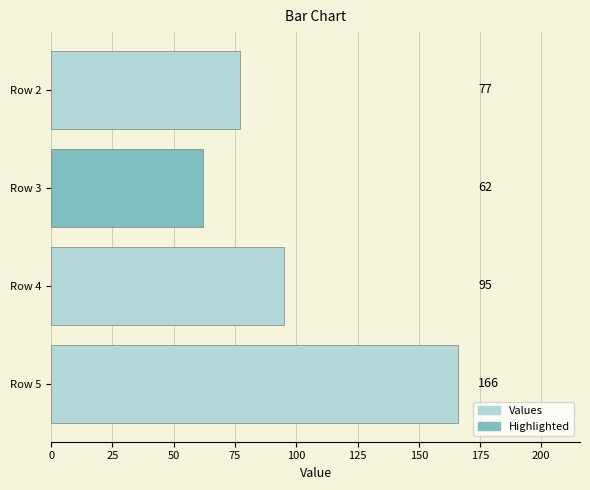

Count the values in the range 77 to 166.

3